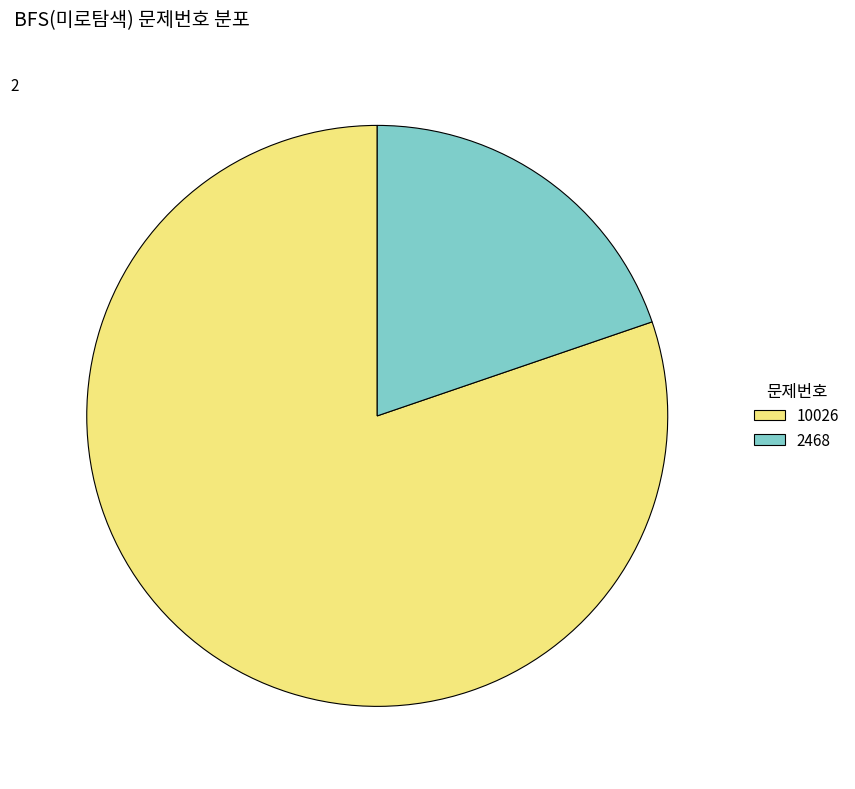

Is it true that 2468 is 20% of the pie?

True